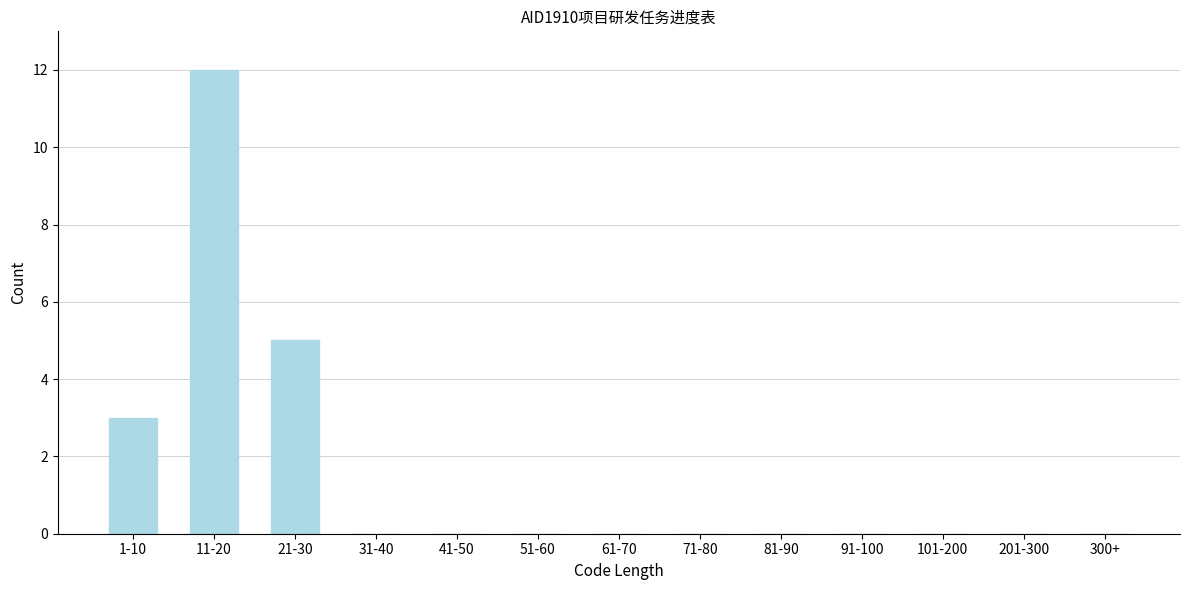

Reading left to right, what are all the values shown in this chart?

1-10=3	11-20=12	21-30=5	31-40=0	41-50=0	51-60=0	61-70=0	71-80=0	81-90=0	91-100=0	101-200=0	201-300=0	300+=0